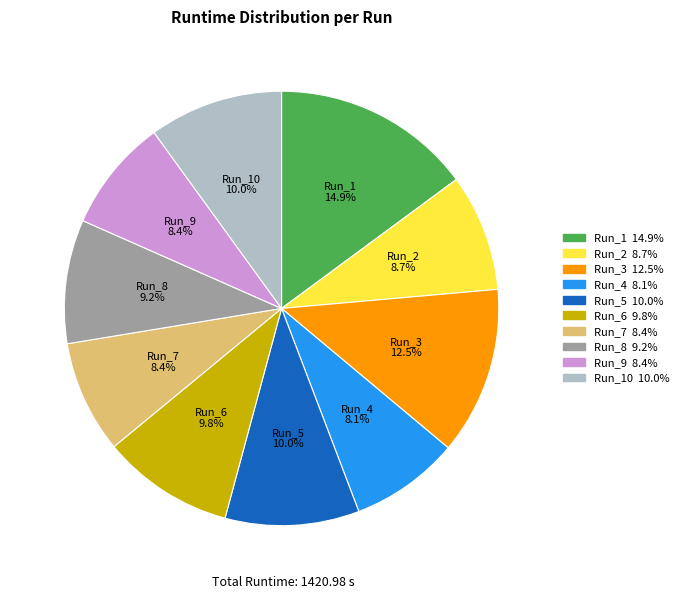

Does any single category account for the majority?

No